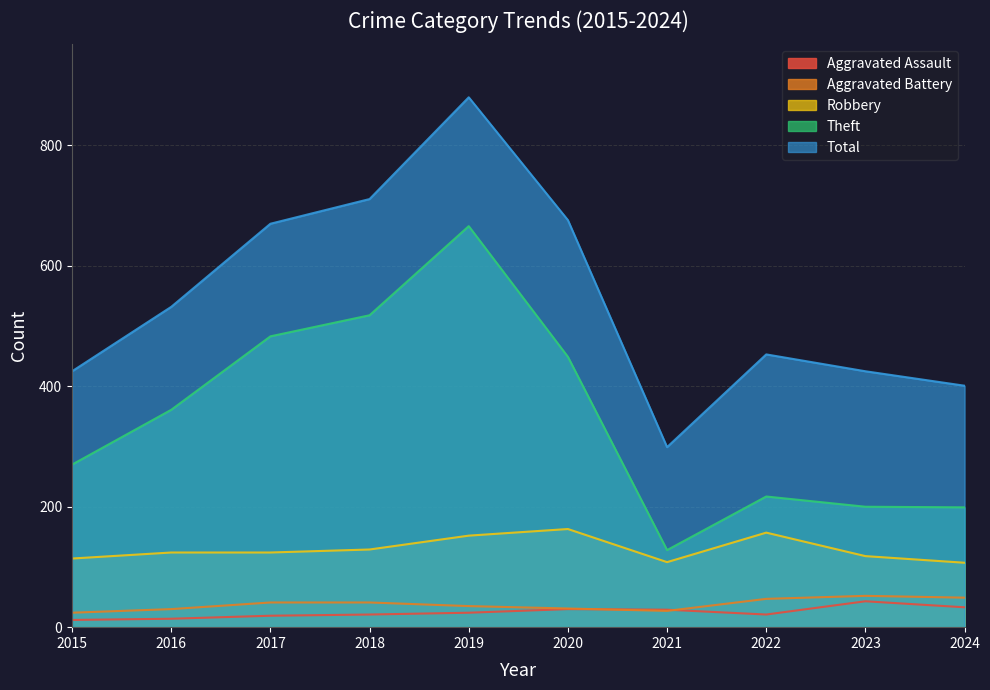

Does the chart display data point markers on the line(s)?

No